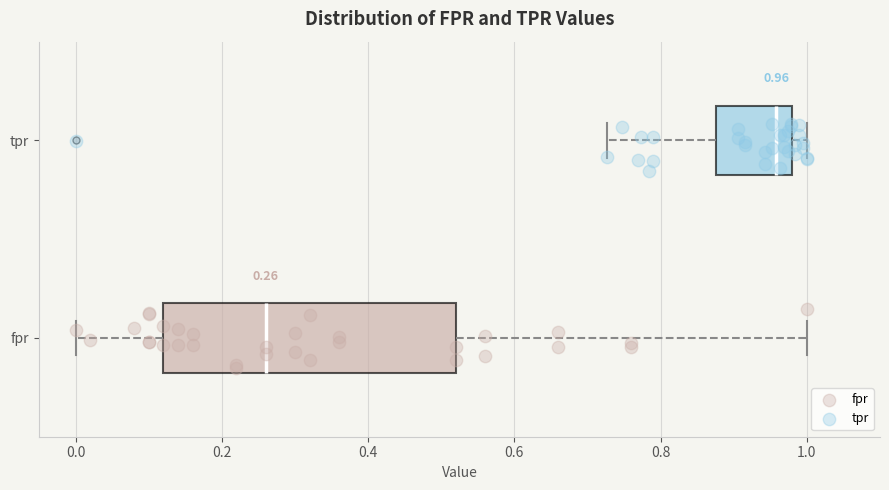

Which box is the widest, from its left edge to its right edge?

fpr